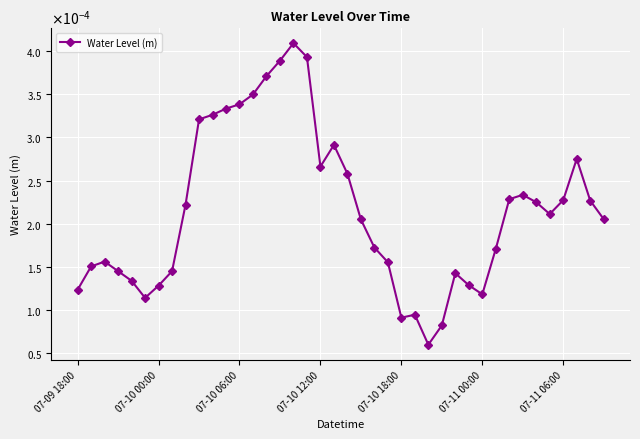

Does the chart have visible grid lines?

Yes